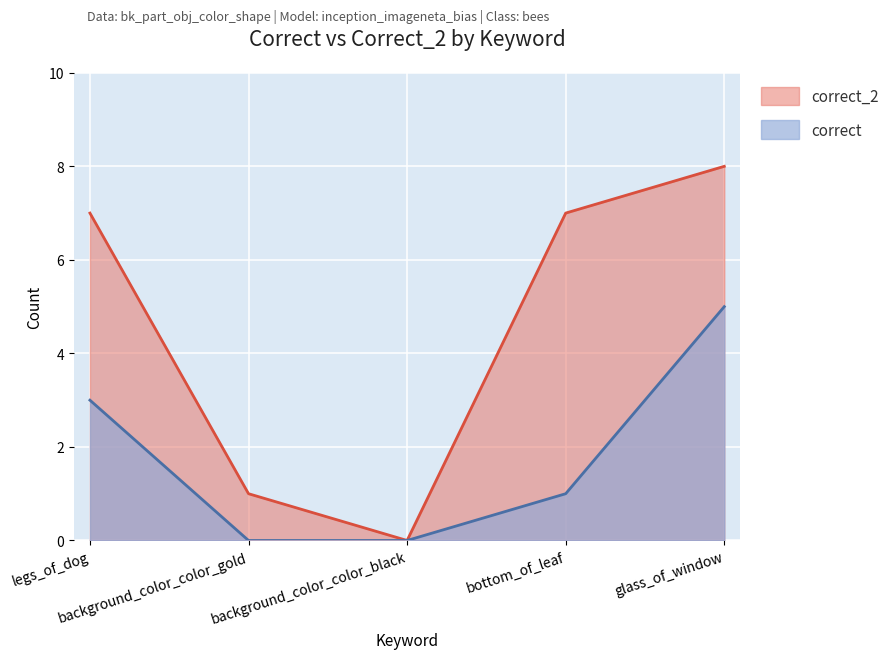

How many interior local valleys does the correct_2 series have?

1